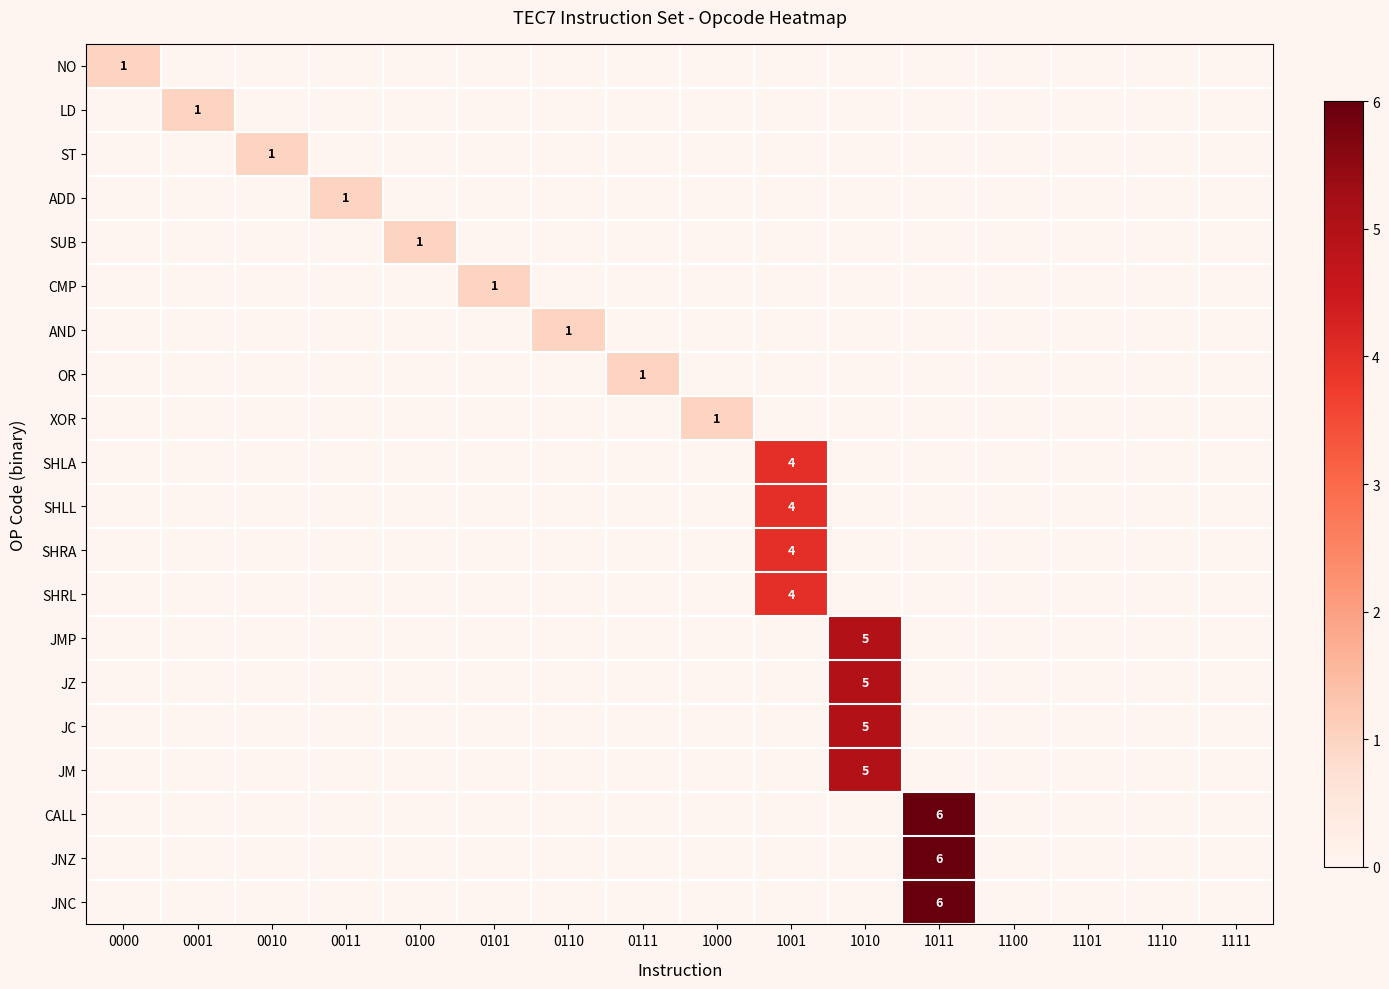

The ST series shows -1 at 0101. True or false?

False